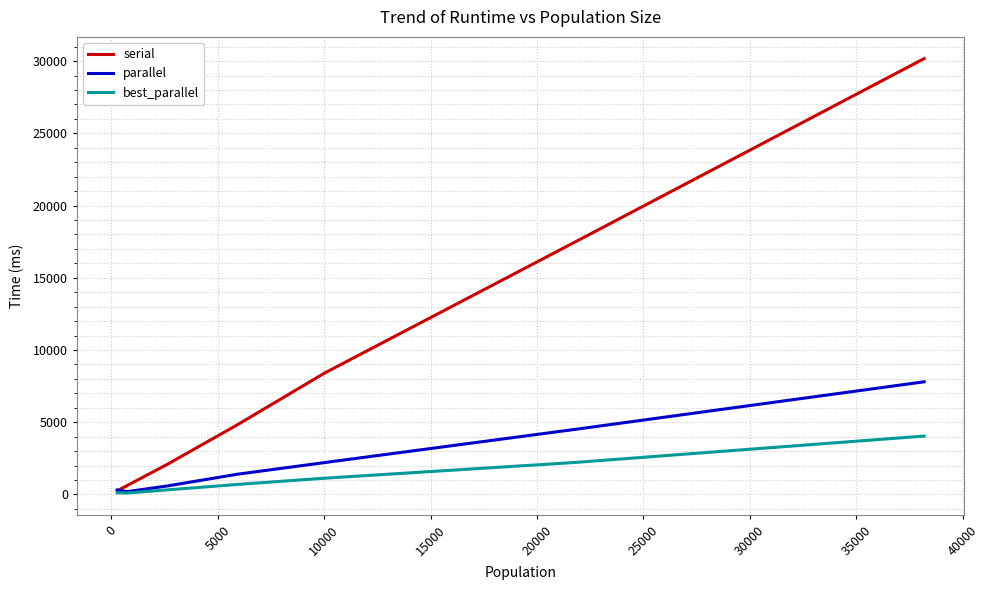

What is the sum of all serial values?

63805